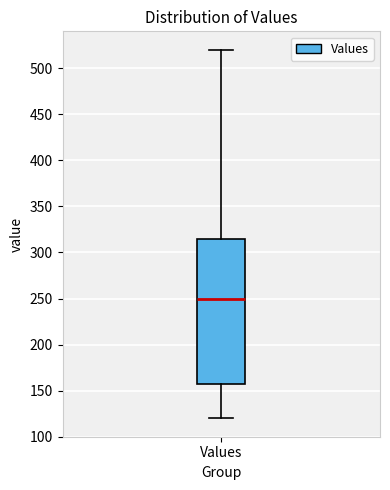

Transcribe this box plot: give where the median line is, the range the box spans, and where the two whiskers end, as read against the y-axis. The values are not printed on the chart, so give them approximately, as read against the axis.

median 250, box 160 to 315, whiskers 120 to 520